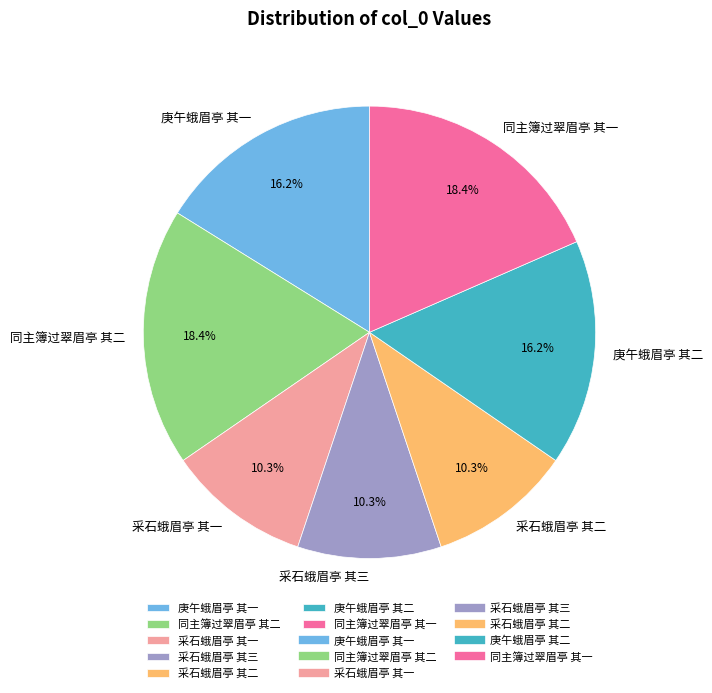

To the nearest percent, what is the average slice percentage?

14%